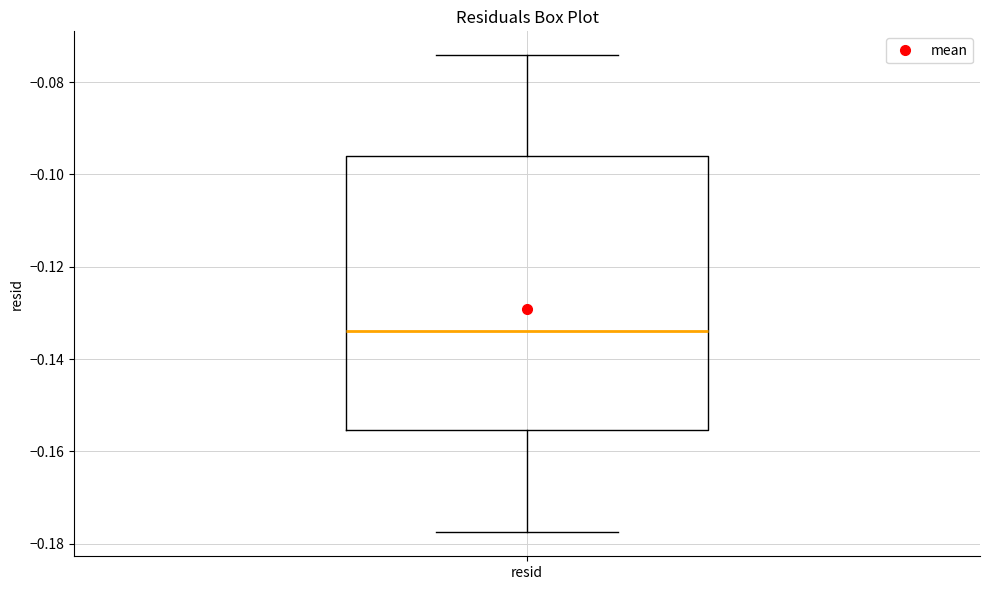

Transcribe this box plot: give where the median line is, the range the box spans, and where the two whiskers end, as read against the y-axis. The values are not printed on the chart, so give them approximately, as read against the axis.

median -0.134, box -0.156 to -0.096, whiskers -0.178 to -0.074